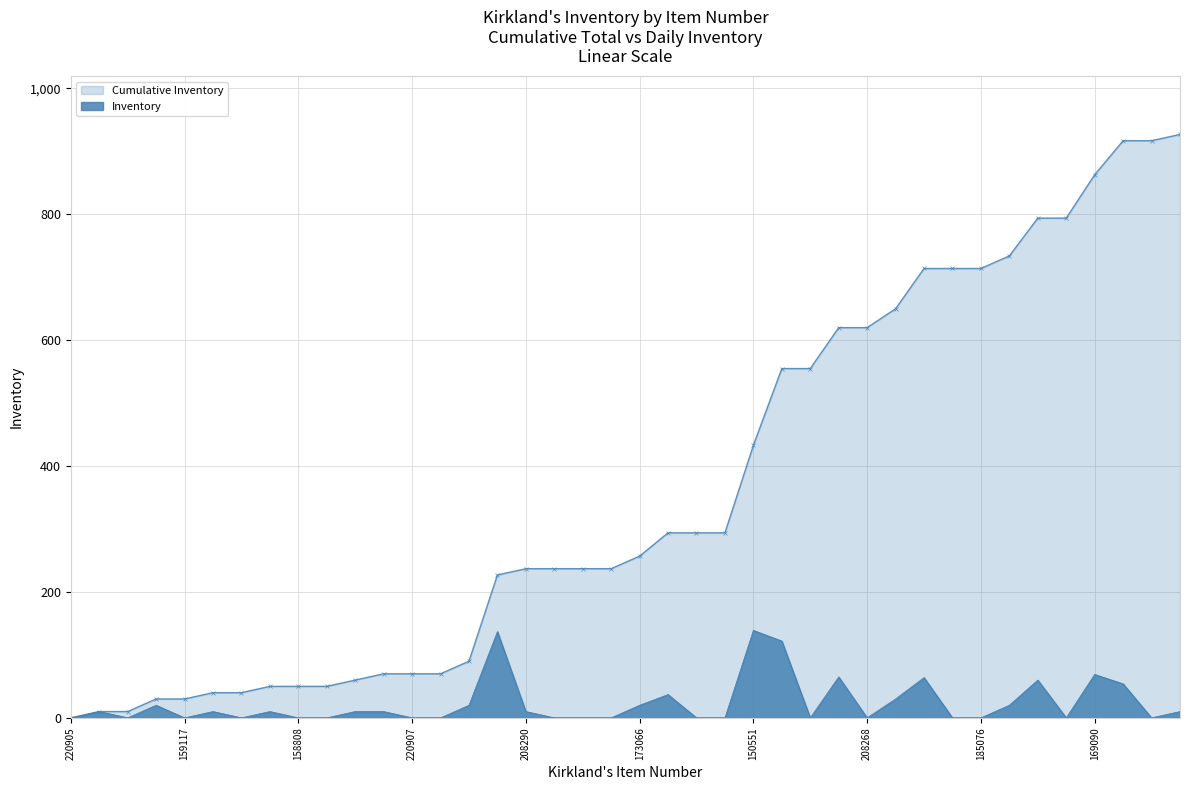

Where is the first local maximum?

262799